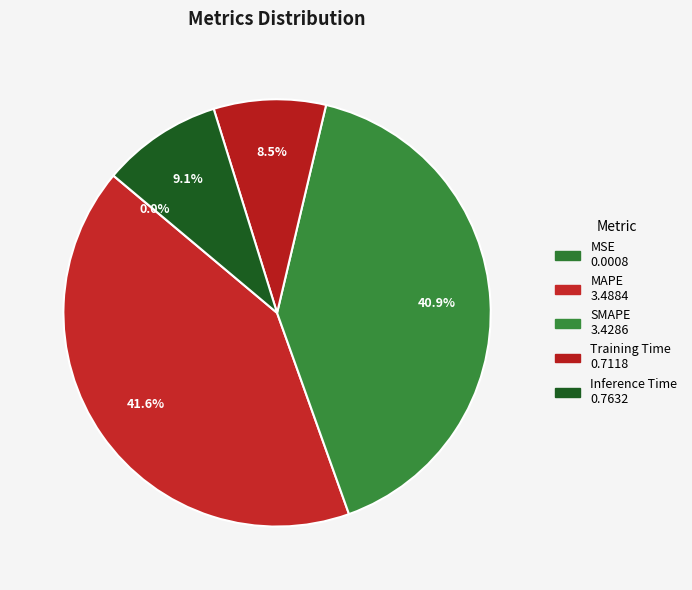

Rank the categories by value from highest to lowest.

MAPE, SMAPE, Inference Time, Training Time, MSE